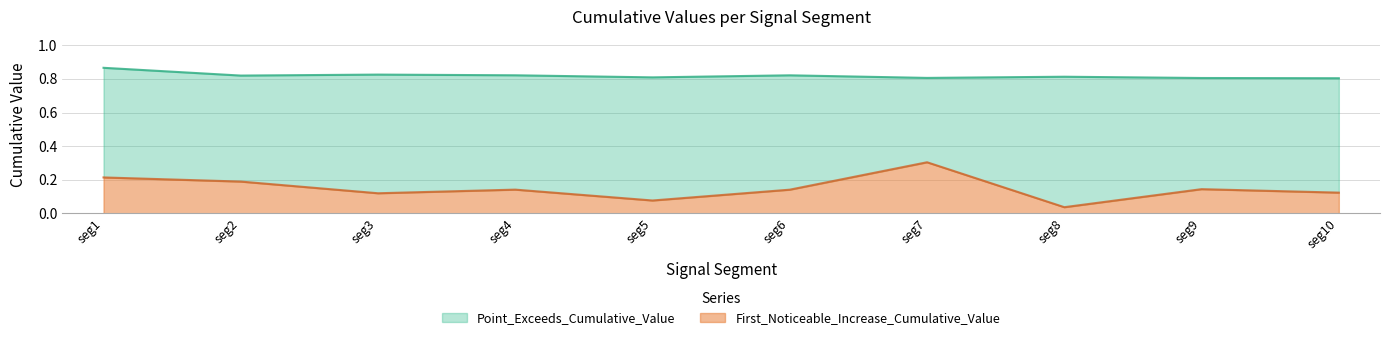

Count the number of data series in this chart.

2